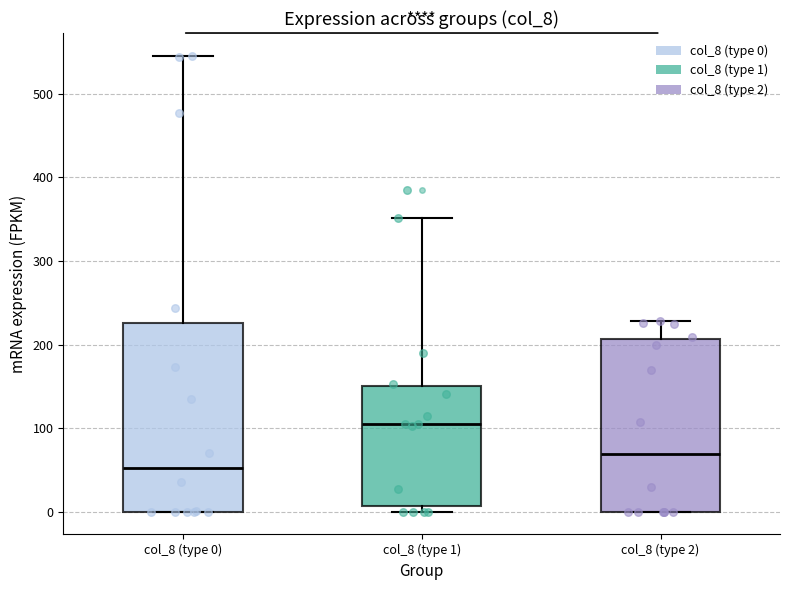

Where is the lower edge of the box for col_8 (type 0) on the y-axis? The values are not printed on the chart, so give them approximately, as read against the axis.

0